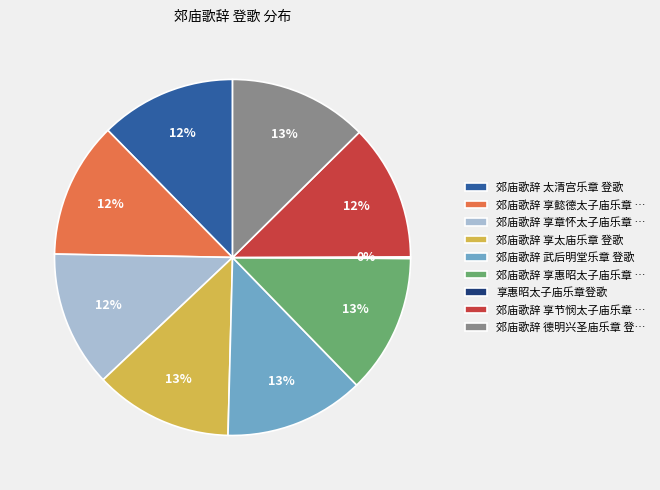

Is there any slice that represents more than half of the pie?

No